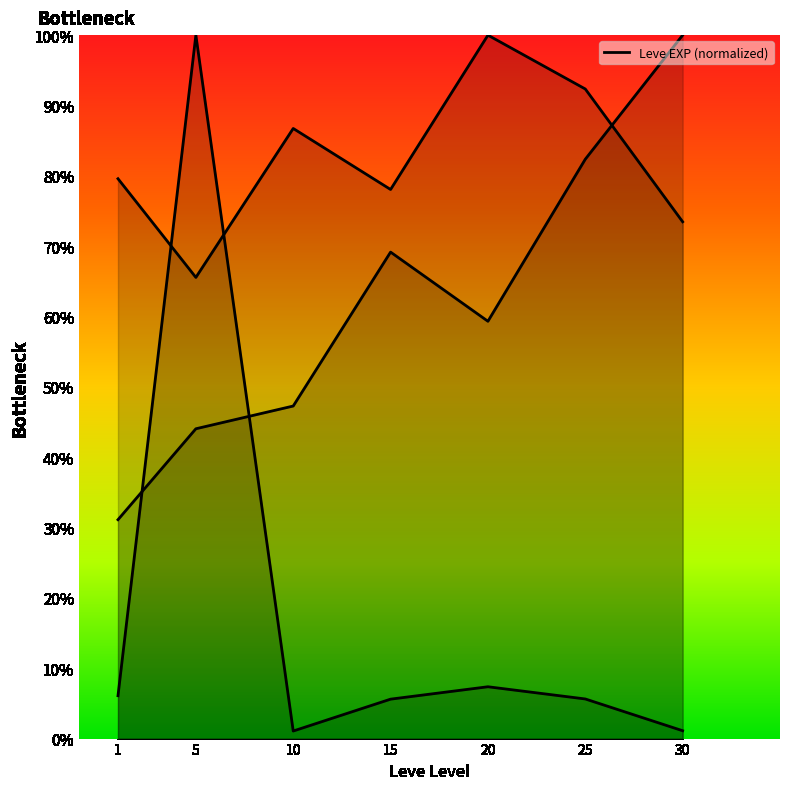

Is it true that the value at 5 is 65.6?

True